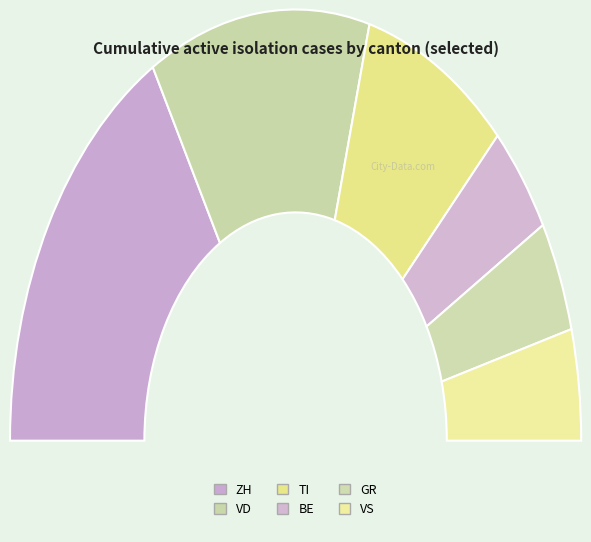

To the nearest percent, what is the difference between the largest and smallest slice percentages?

25%